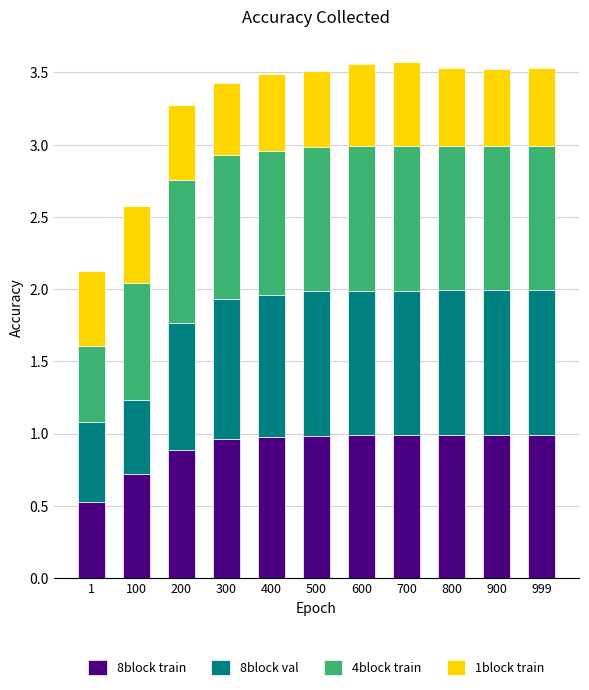

What is the total value across all series at 700?

3.6